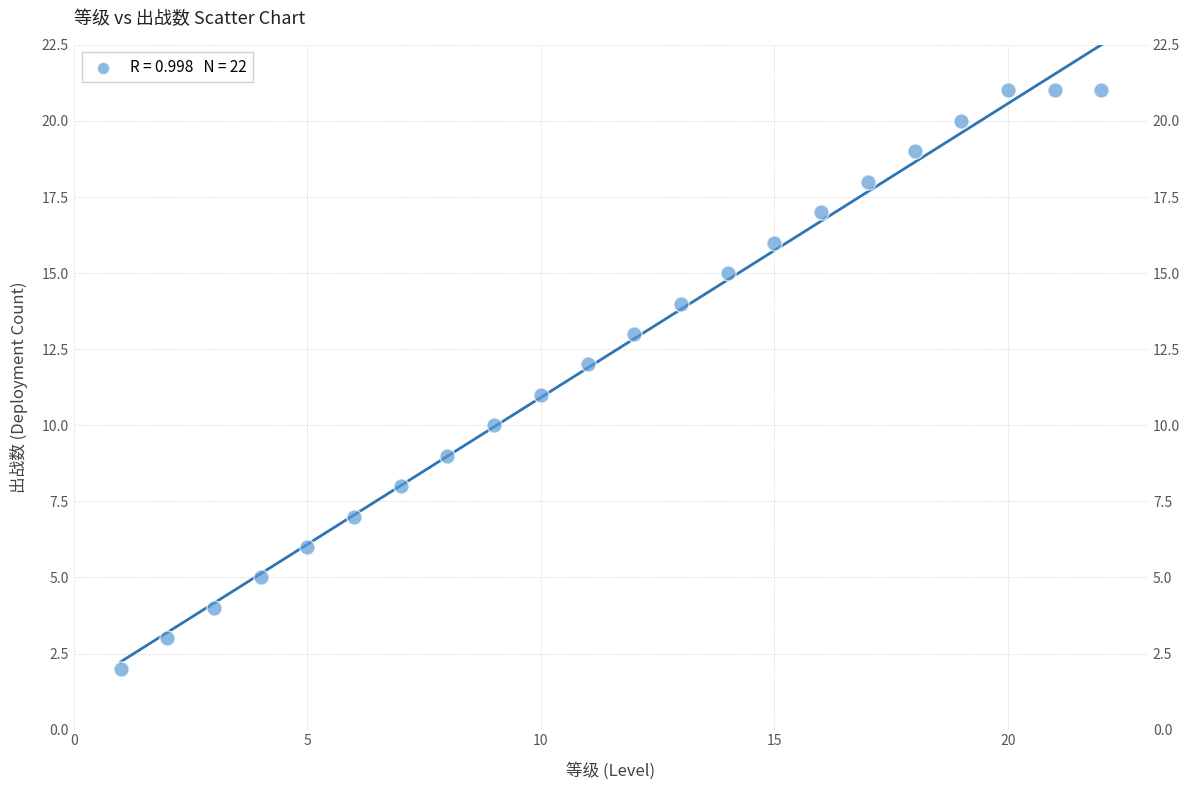

What is the range of X values (max minus min)?

21